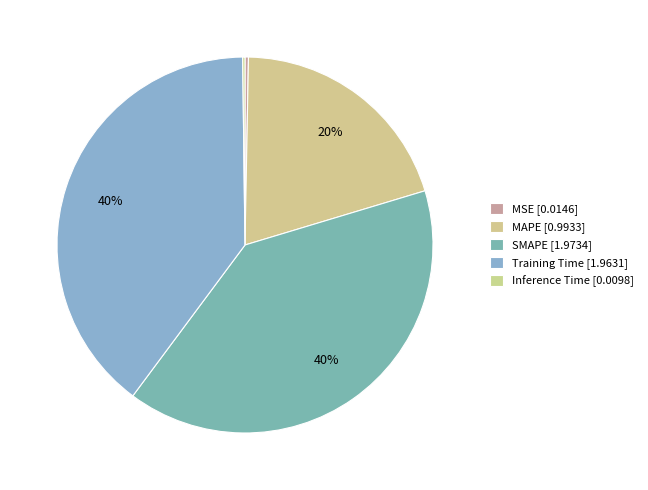

How many segments does this pie chart have?

5